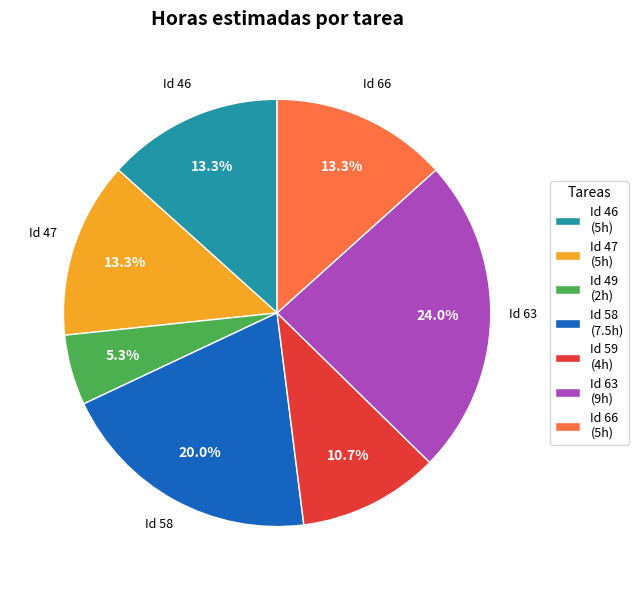

Is there any slice that represents more than half of the pie?

No